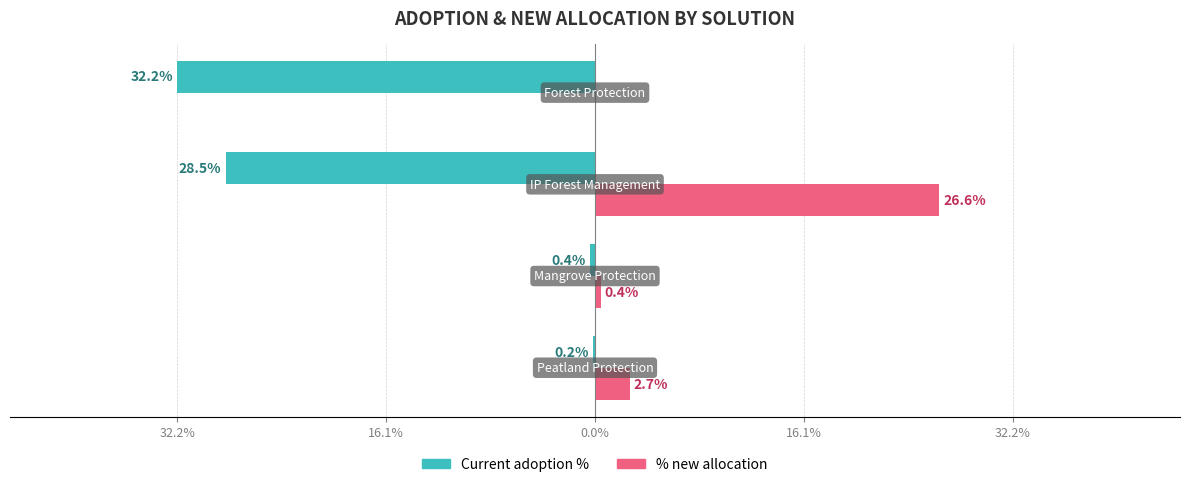

Reading left to right, extract all data points from this chart.

Current adoption %: -0.0	-0.0	-0.3	-0.3
% new allocation: 0.0	0.0	0.3	0.0